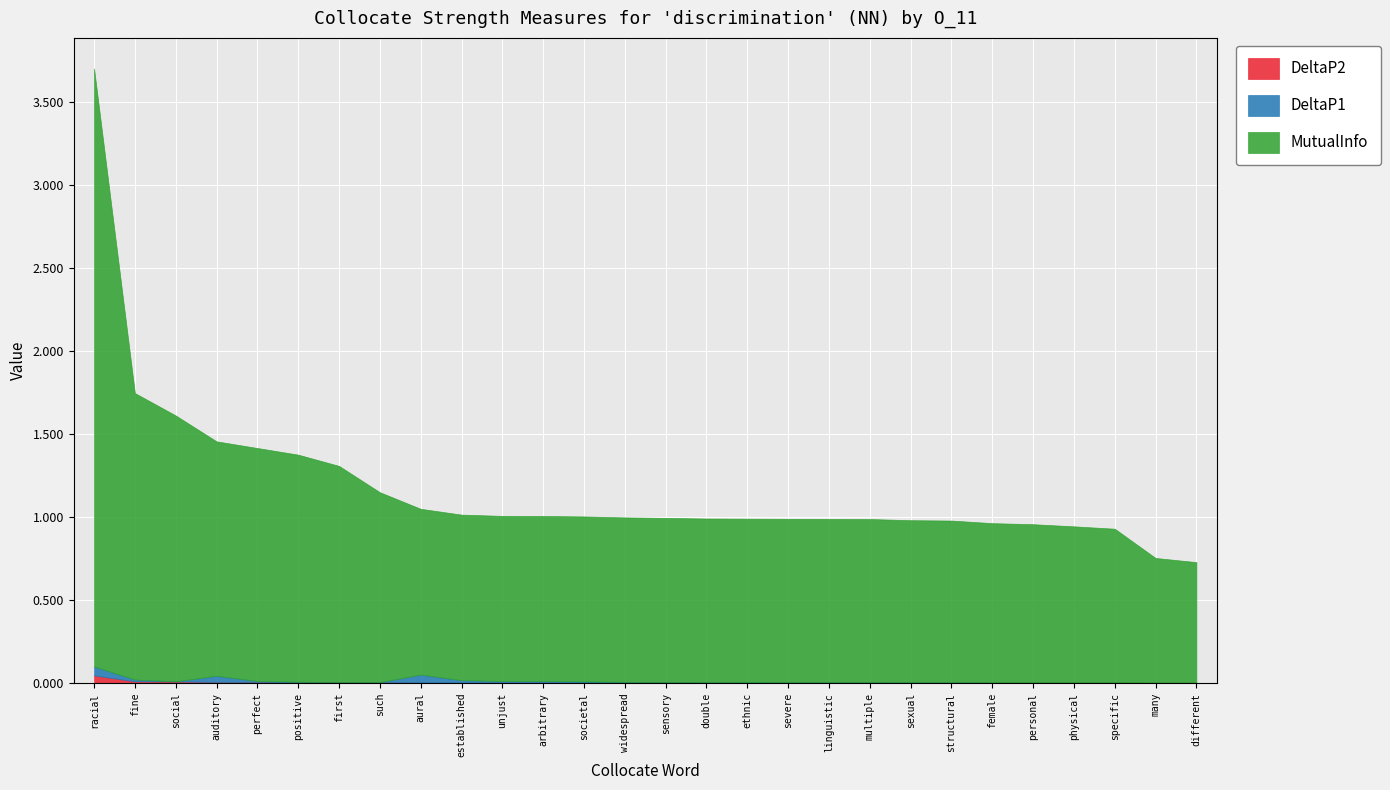

How many interior local valleys does the DeltaP1 series have?

2